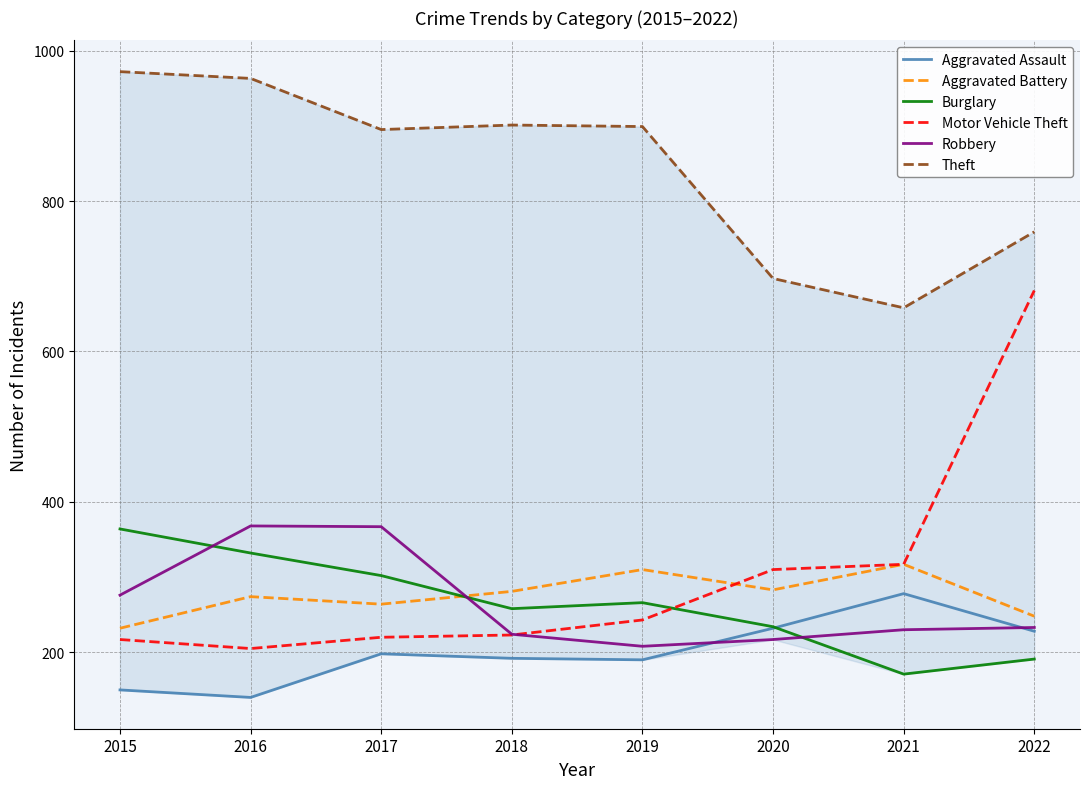

In Robbery, how many points are higher than both neighbors (excluding endpoints)?

1